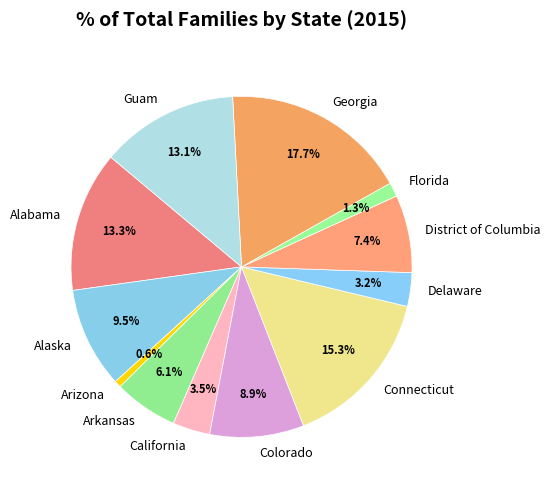

Is there a majority slice in this chart?

No